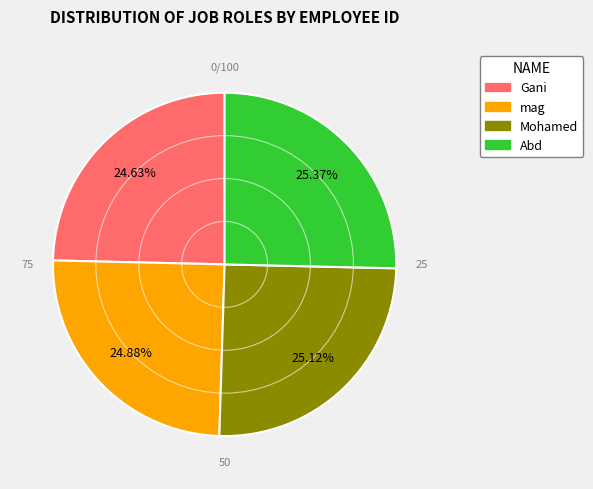

The mag slice represents 25% of the pie. True or false?

True